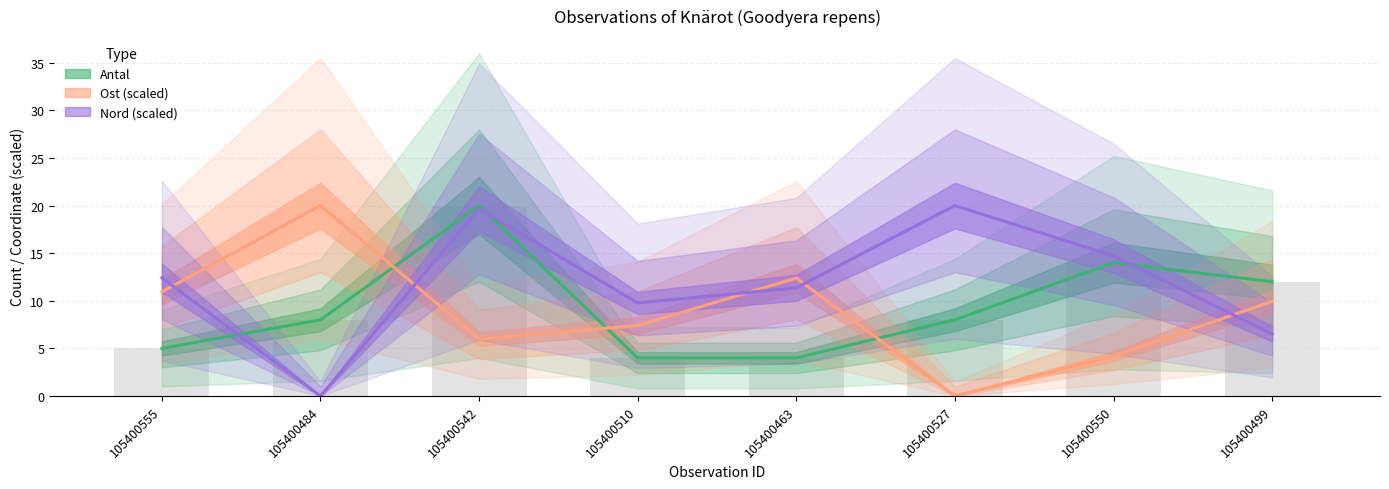

How many values in the Antal series are below 8?

3